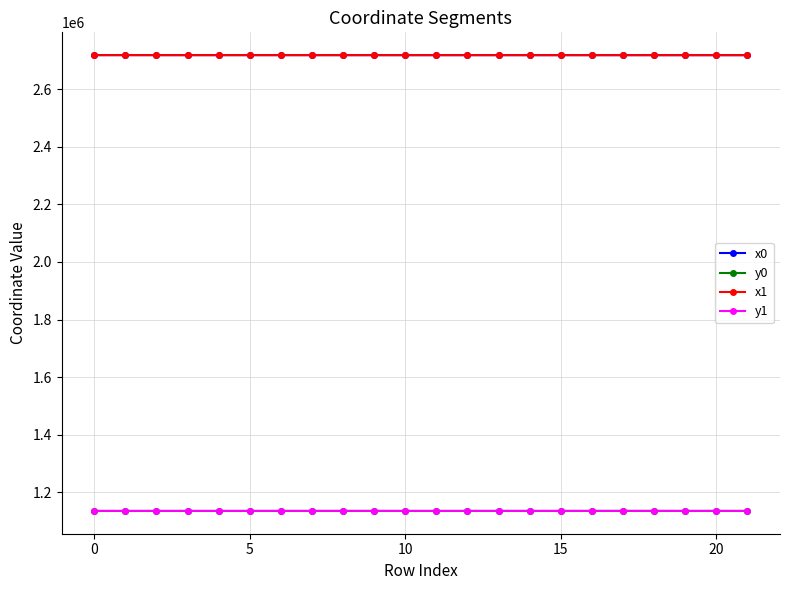

True or false: y0 and x1 cross at least once.

False